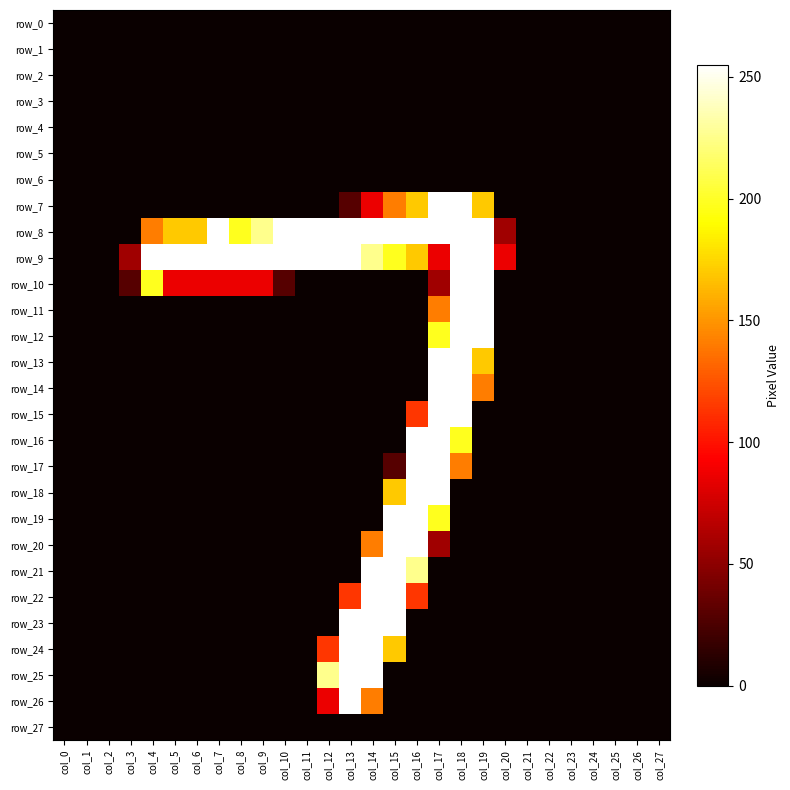

At which category is the sum across all series the highest?

col_17